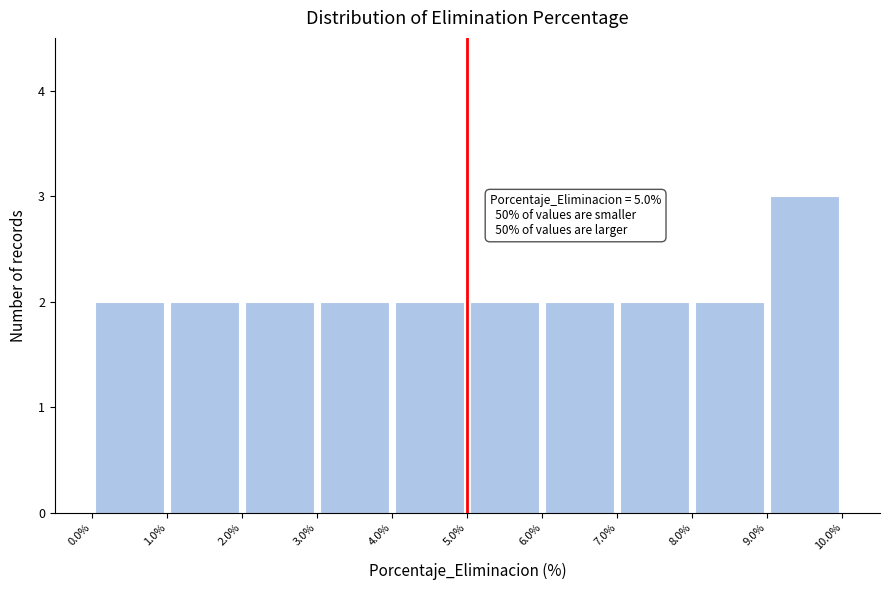

Which range on the x-axis has the tallest bar?

9.0% to 10.0%